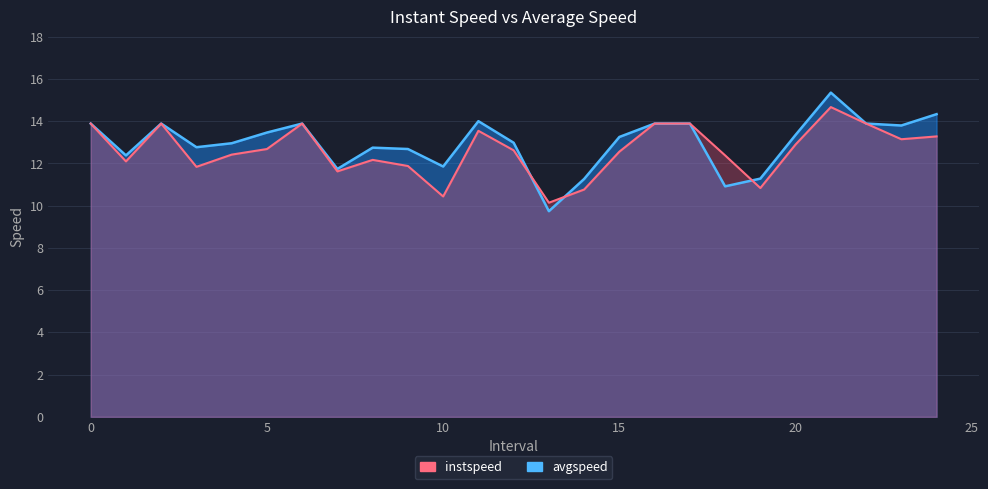

Where do avgspeed and instspeed first cross each other?

12.0 and 13.0